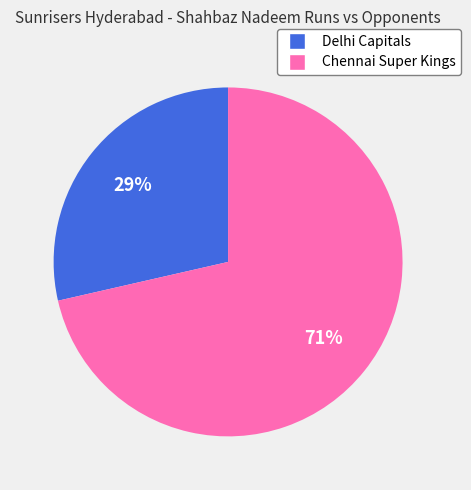

Is there any slice that represents more than half of the pie?

Yes